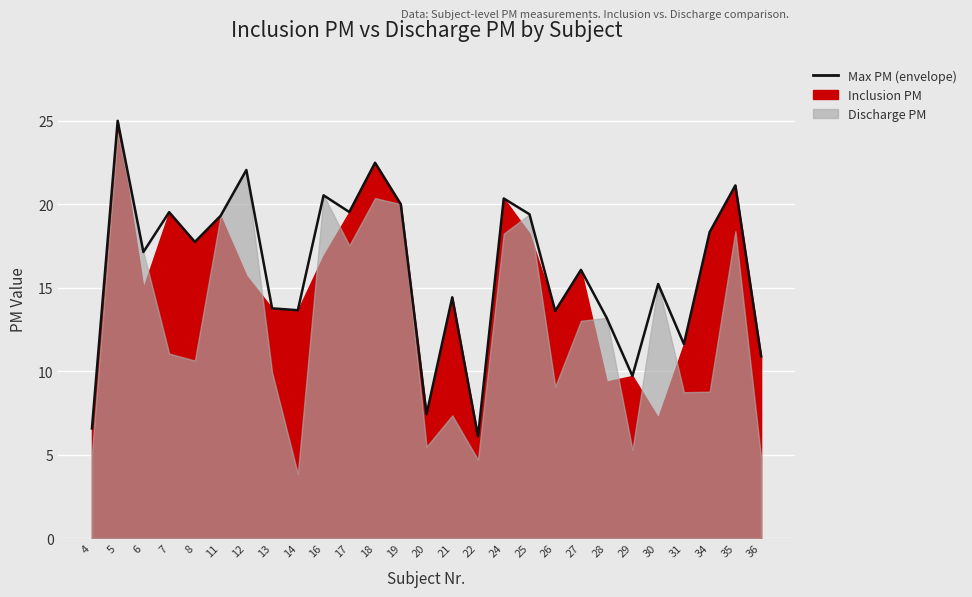

How many points are lower than both their immediate neighbors (excluding endpoints)?

9